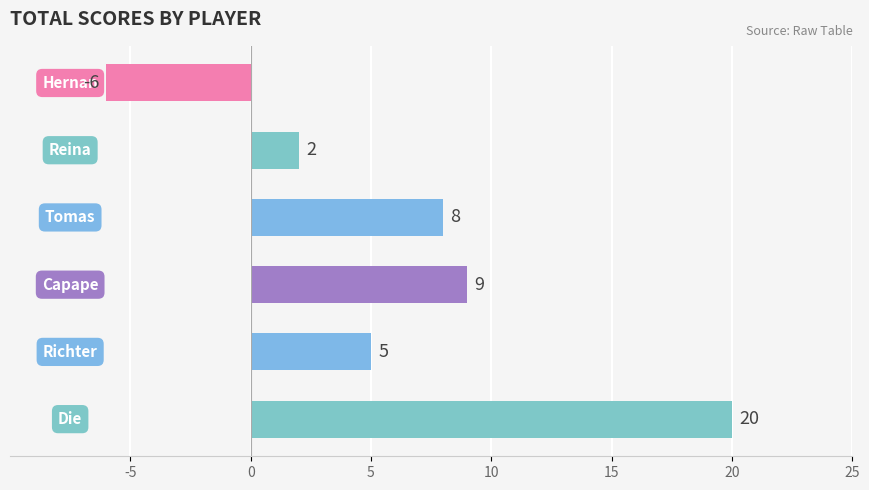

What is the smallest value displayed?

-6